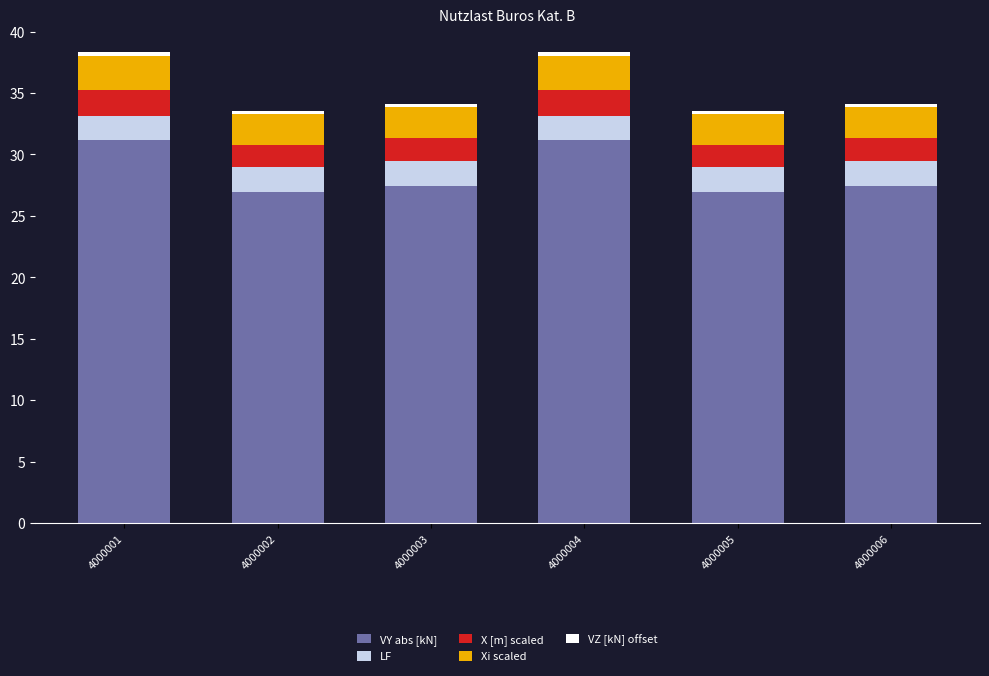

What is the difference between the maximum and minimum values in the VY abs [kN] series?

4.2